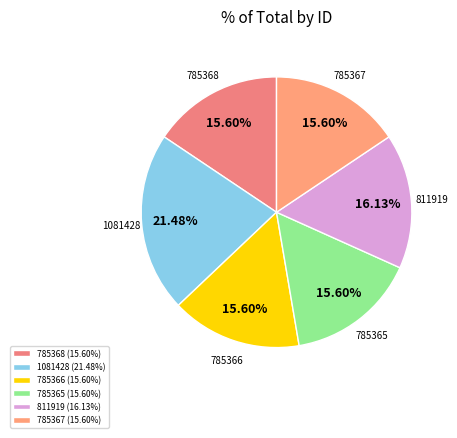

Is it true that 811919 is 16% of the pie?

True